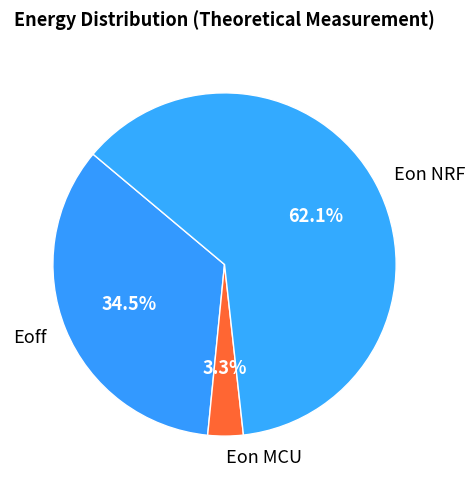

Is Eoff the majority of the pie?

No